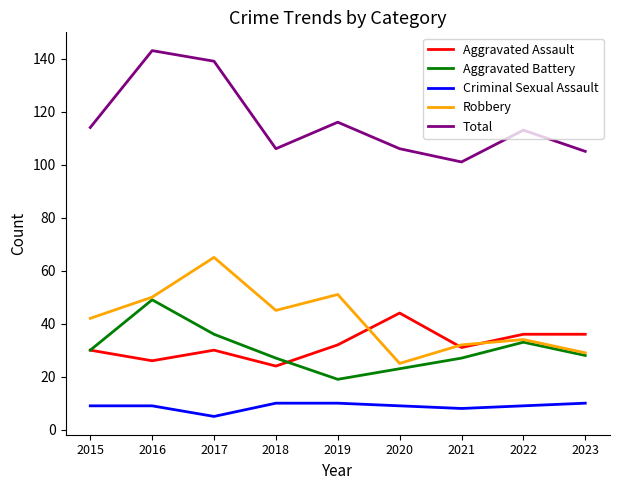

True or false: Aggravated Assault has a value of 44 at 2017.

False